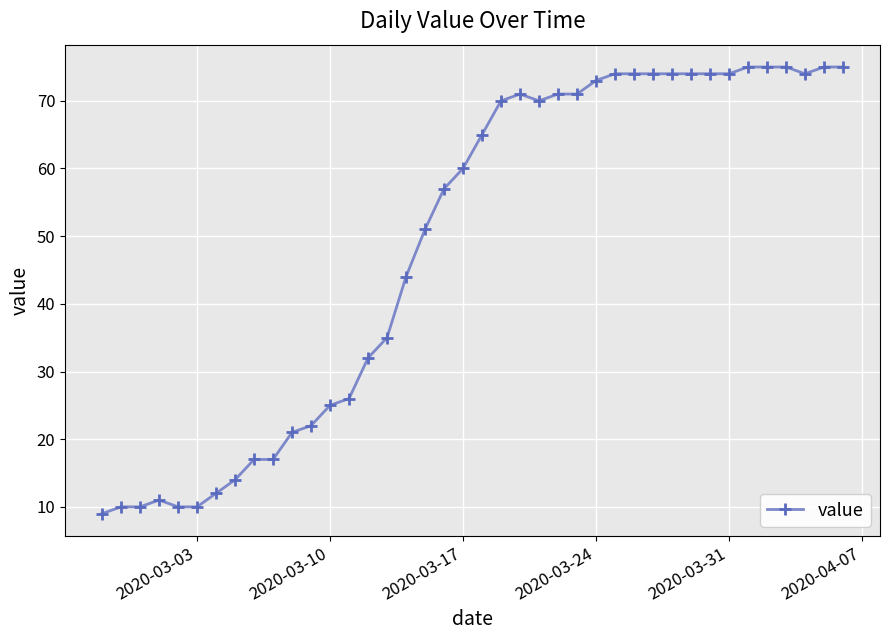

What is the value of the 30th point from the left?

74